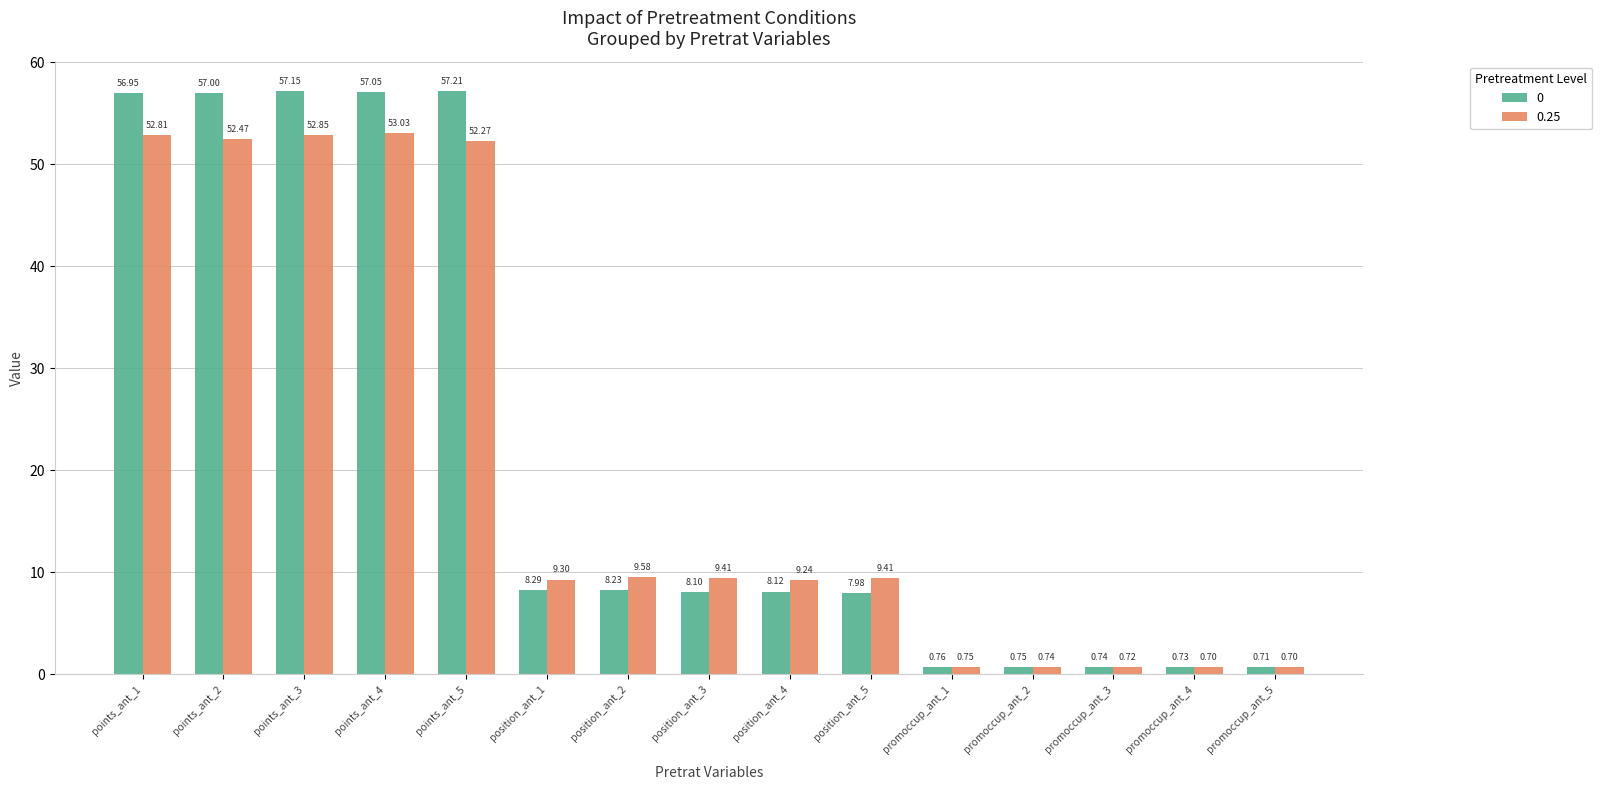

Is the value of 0.25 at position_ant_2 greater than the value of 0 at position_ant_5?

Yes